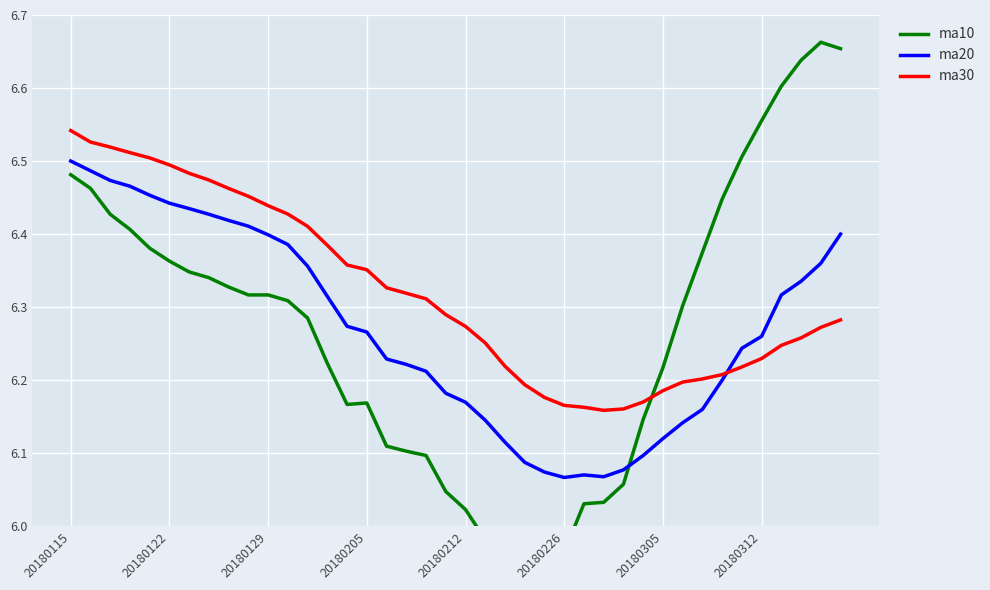

Between 9 and 14, which series saw the biggest shift?

ma10